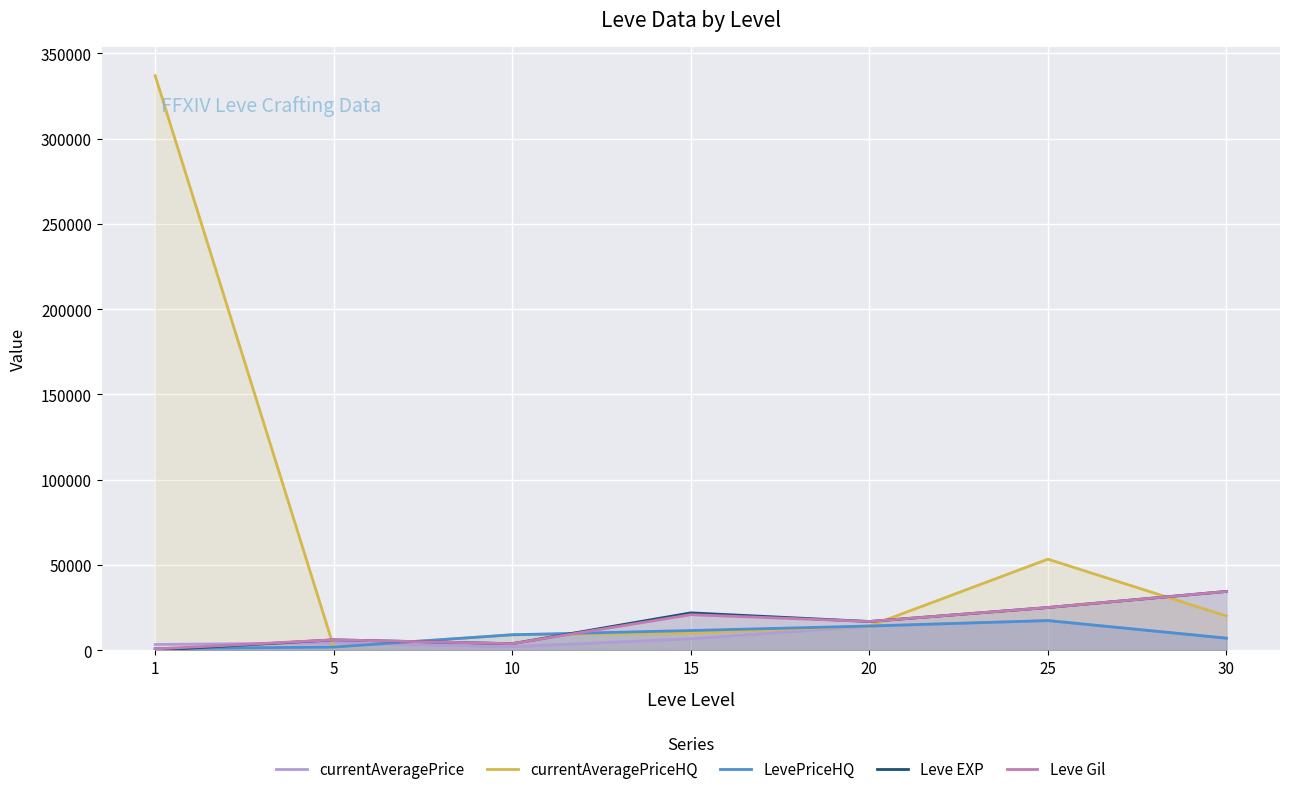

How many distinct data groups are displayed?

5